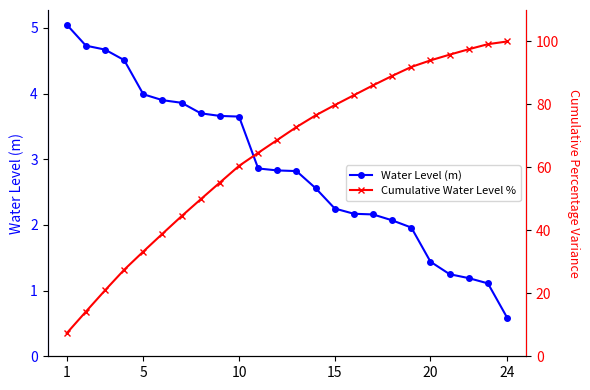

Is it true that Water Level (m) equals 3.6 at 10?

True